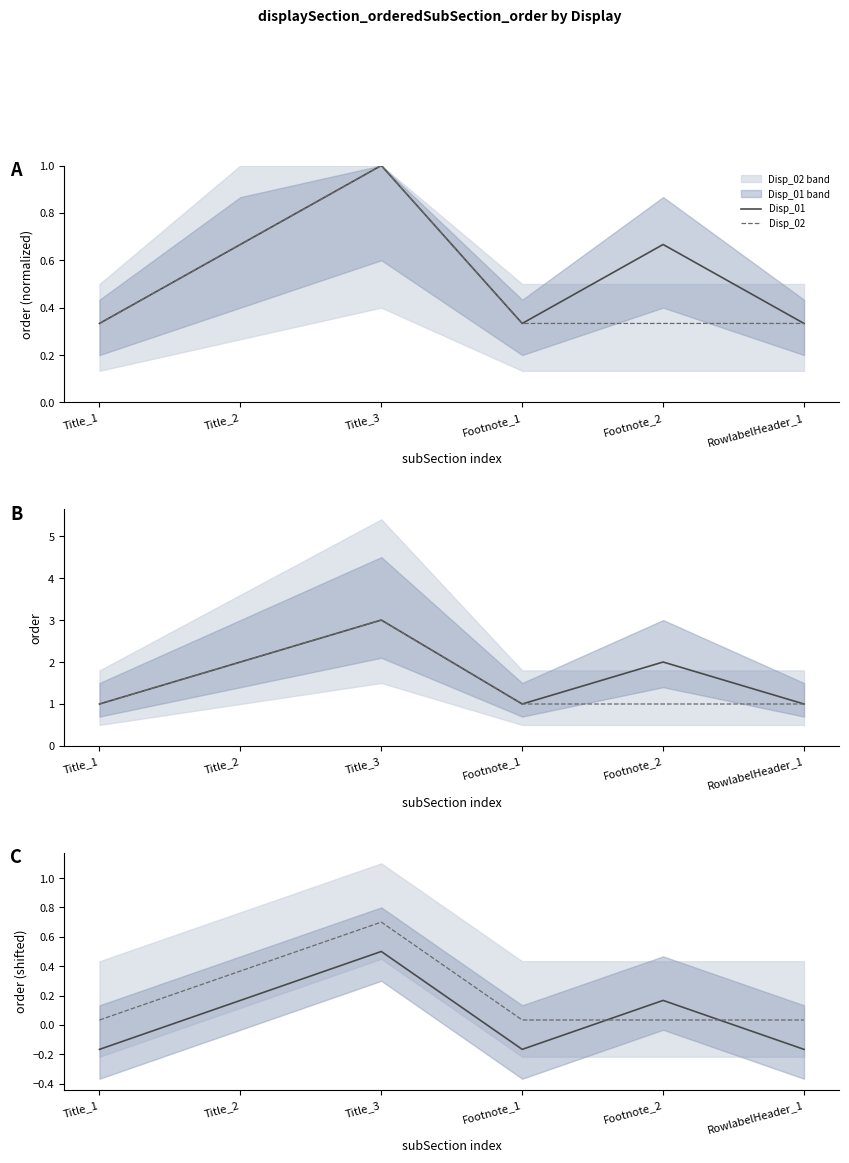

What is the difference between the second highest and second lowest values in the Disp_02 series?

0.3